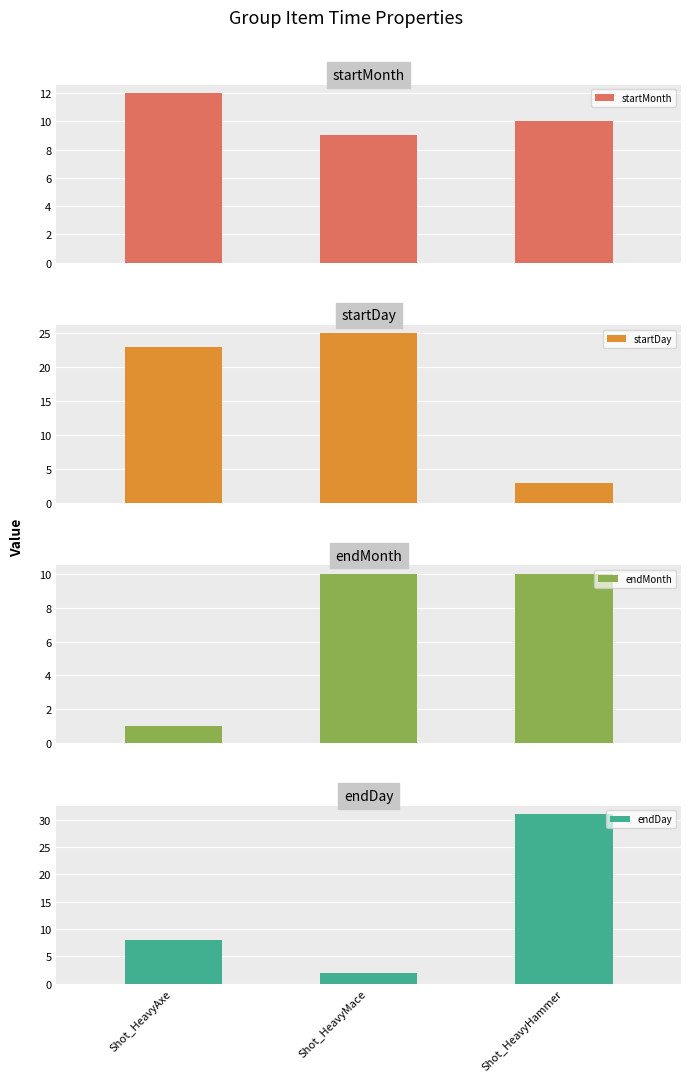

Which has a higher value, Shot_HeavyAxe or Shot_HeavyMace?

Shot_HeavyAxe